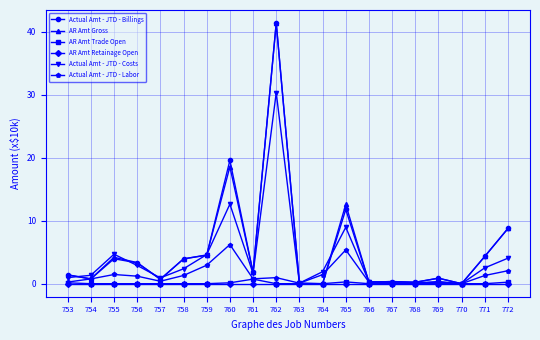

What is the difference between the second highest and second lowest values in the AR Amt Trade Open series?

0.3